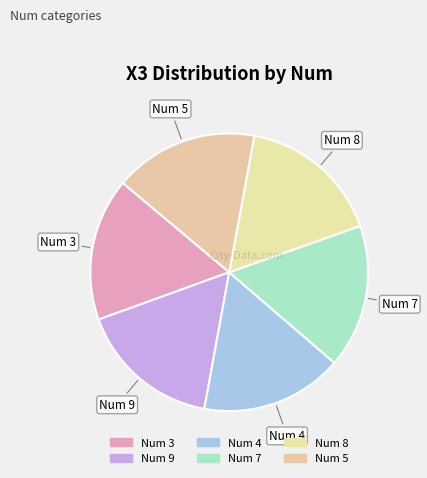

Which category has the smallest portion of the pie?

4